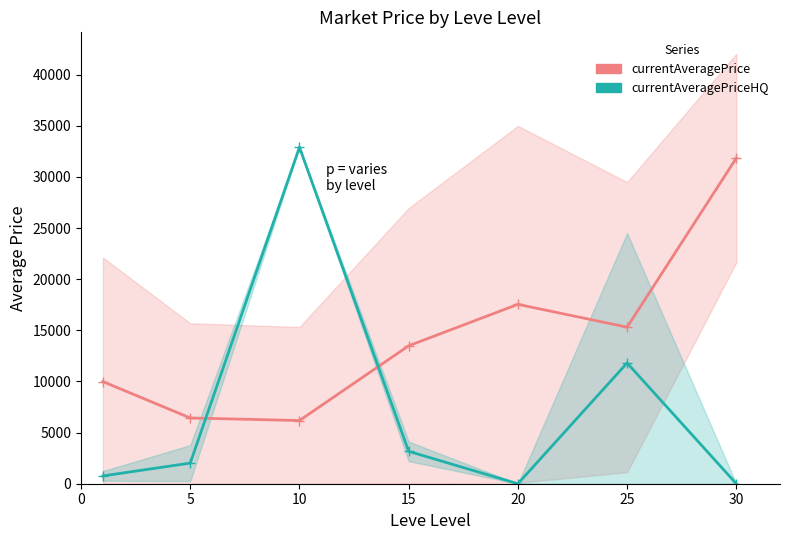

What are all the series names shown in the legend?

currentAveragePrice, currentAveragePriceHQ